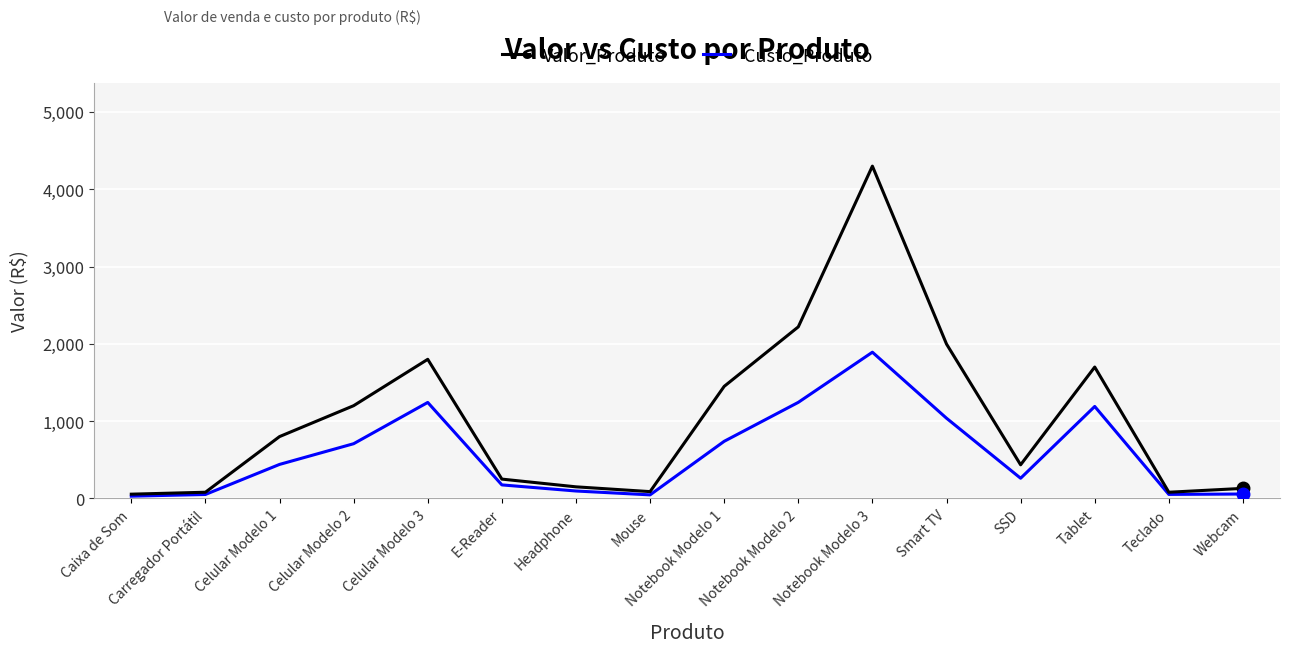

Which label corresponds to the largest value in the chart?

Notebook Modelo 3